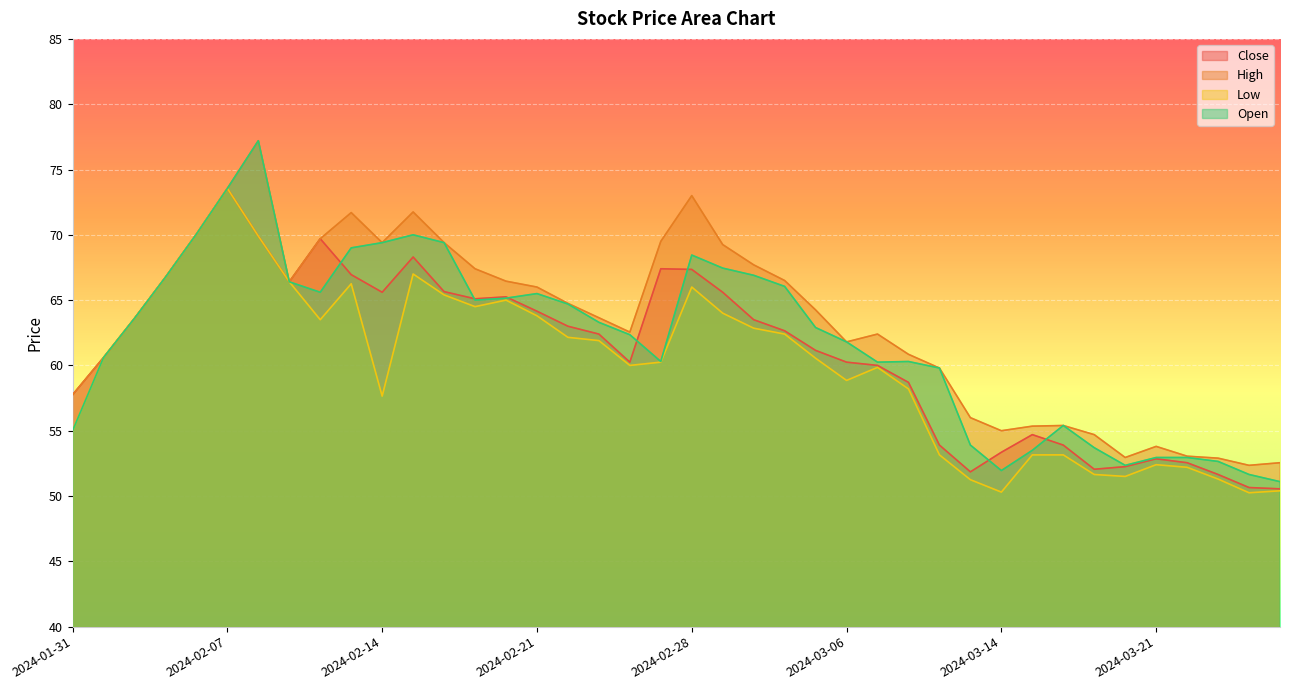

The value of Close at 2024-02-29 is 100.4. True or false?

False